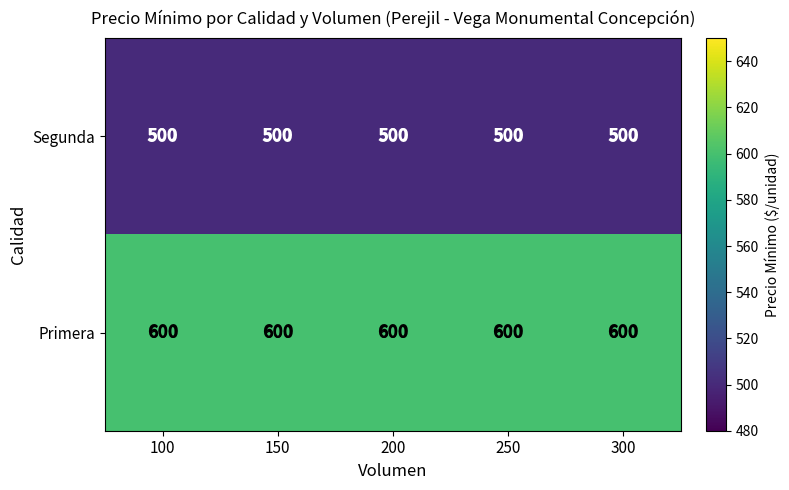

What is the highest value of the Primera series?

600